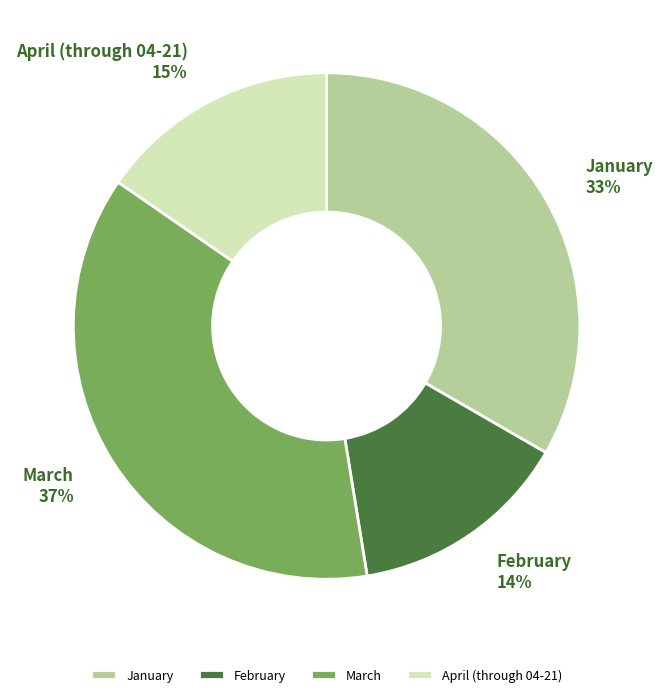

How many slices are in this pie chart?

4